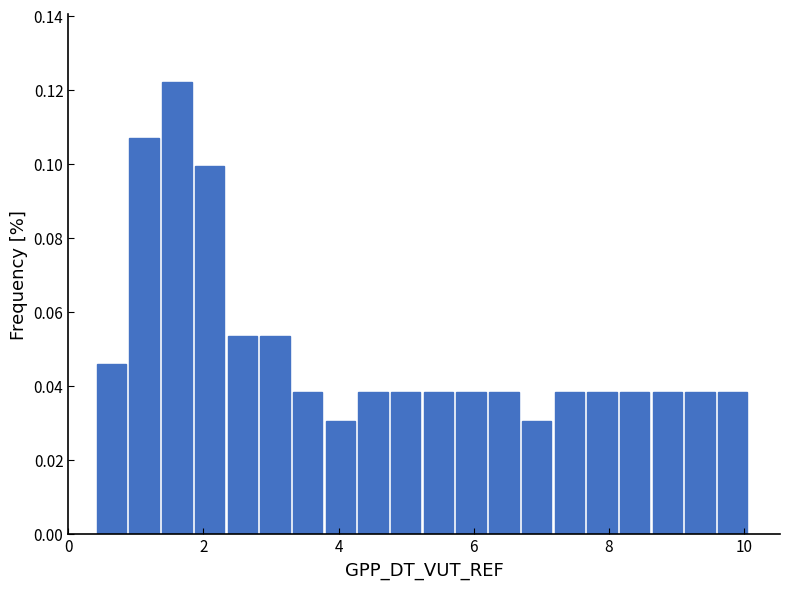

Around what value on the x-axis is the tallest bar? Give the approximate position of its centre, as read against the axis.

1.6